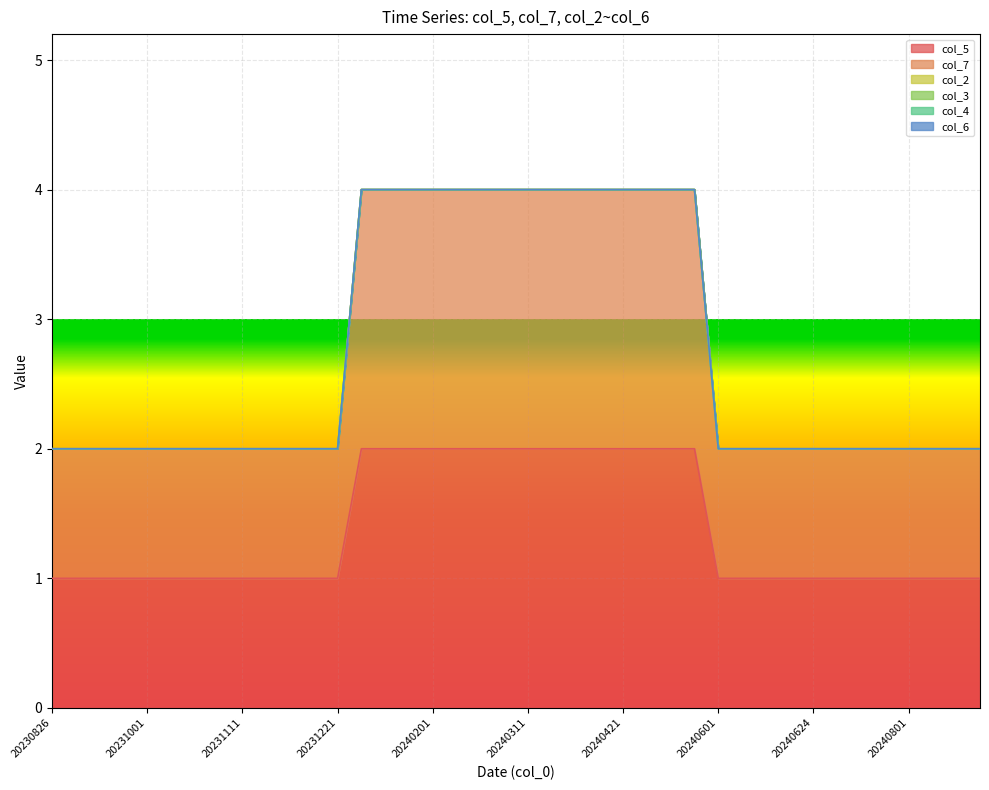

How many data points does each series have?

40